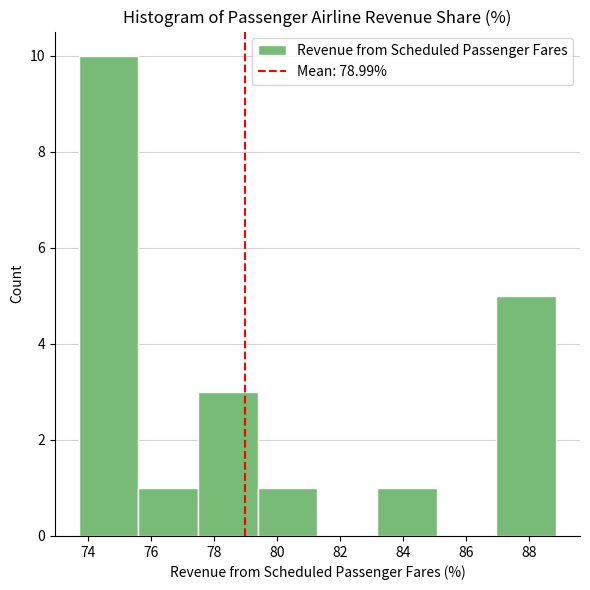

Reading left to right, list every bar in this chart as the range it spans on the x-axis followed by its height. Neither the bar edges nor the heights are printed on the chart, so give them approximately, as read against the axes.

73.8 to 75.6: 10
75.6 to 77.4: 1
77.4 to 79.4: 3
79.4 to 81.2: 1
81.2 to 83.2: 0
83.2 to 85.0: 1
85.0 to 87.0: 0
87.0 to 88.8: 5